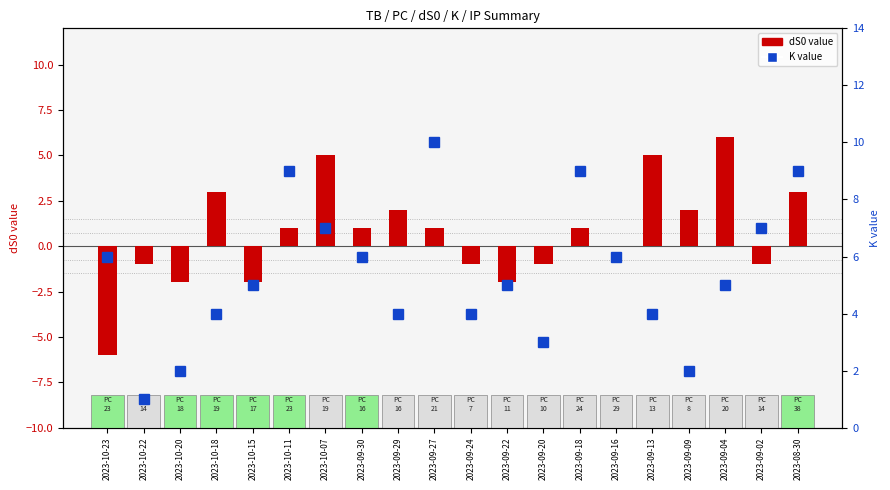

Which label corresponds to the smallest value in the chart?

2023-10-23